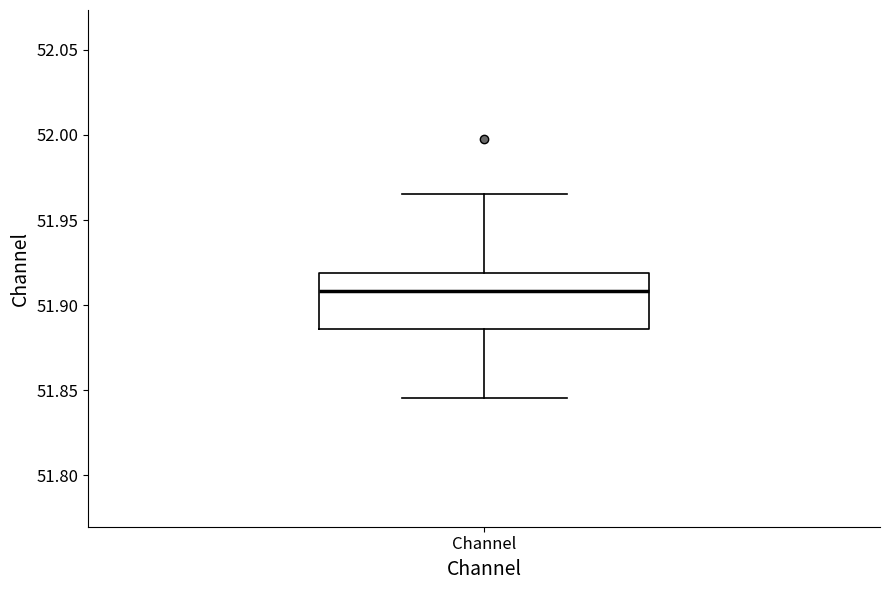

Where does the median line of the box for Channel sit on the y-axis? The values are not printed on the chart, so give them approximately, as read against the axis.

51.910